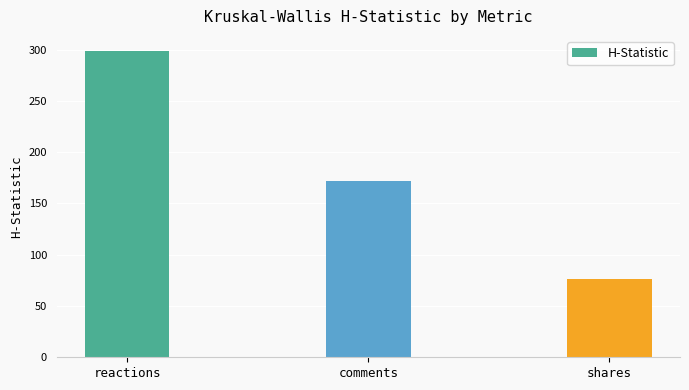

Rank the categories by value from highest to lowest.

reactions, comments, shares